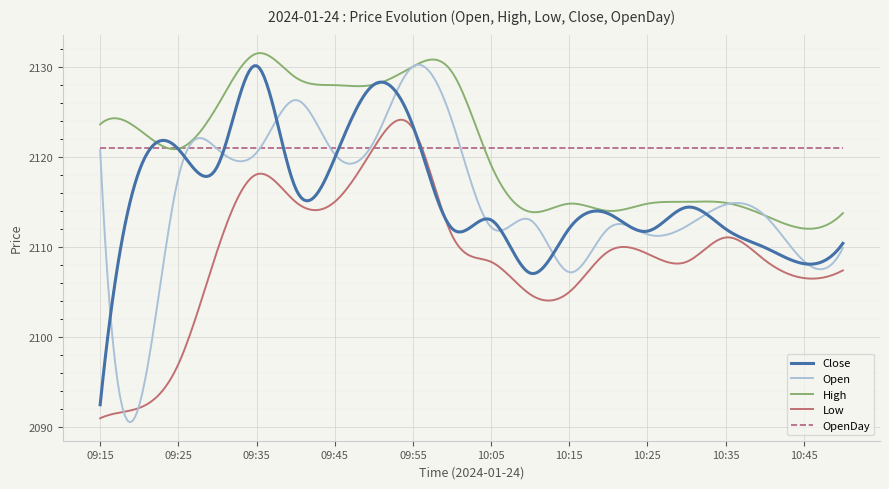

What is the maximum value shown in the chart?

2131.5